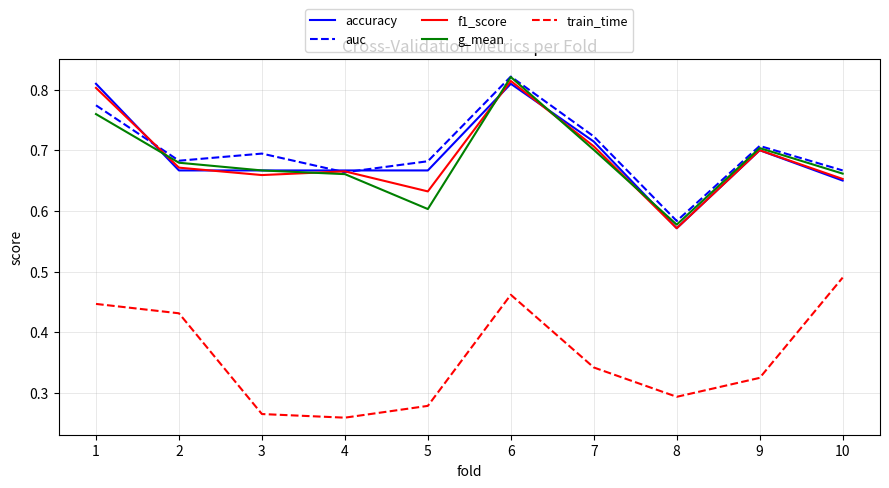

What is the difference between the second highest and minimum values in the g_mean series?

0.2